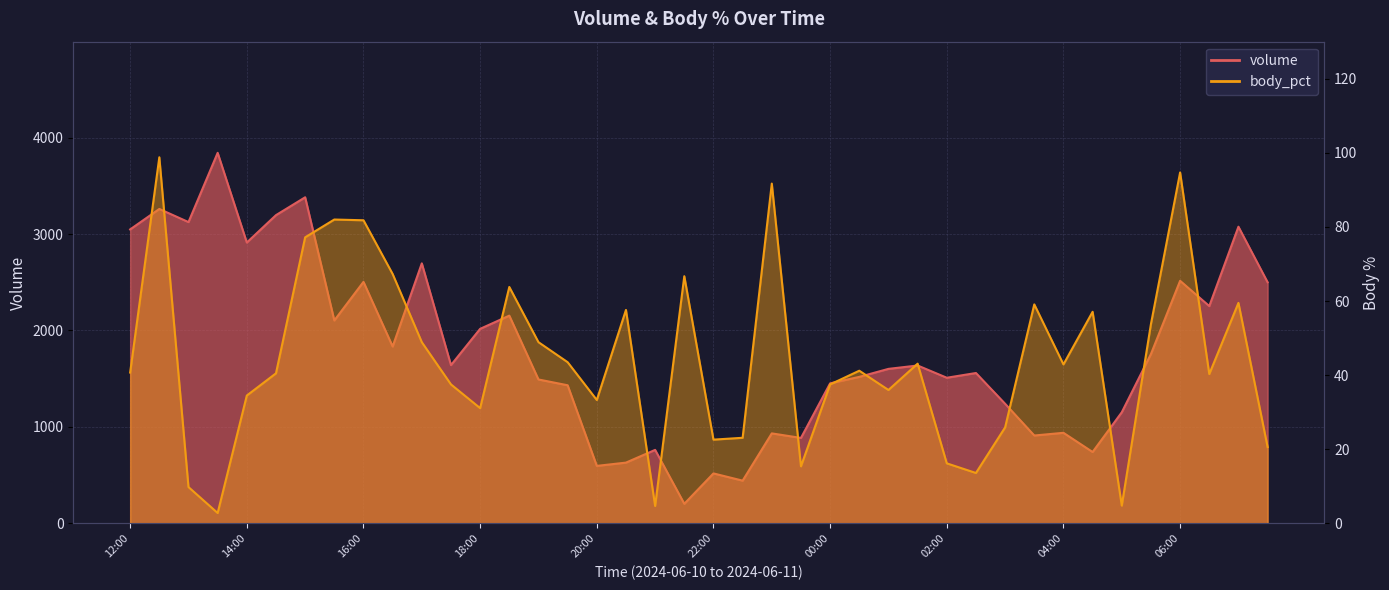

Which category has the highest value in the body_pct series?

12:30